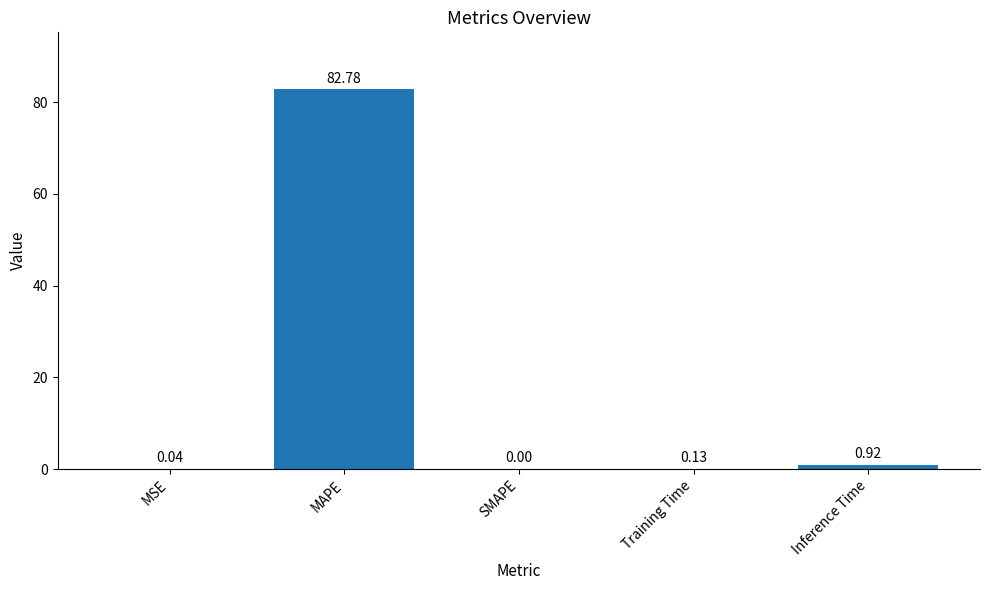

Which category has the highest value across all series?

MAPE